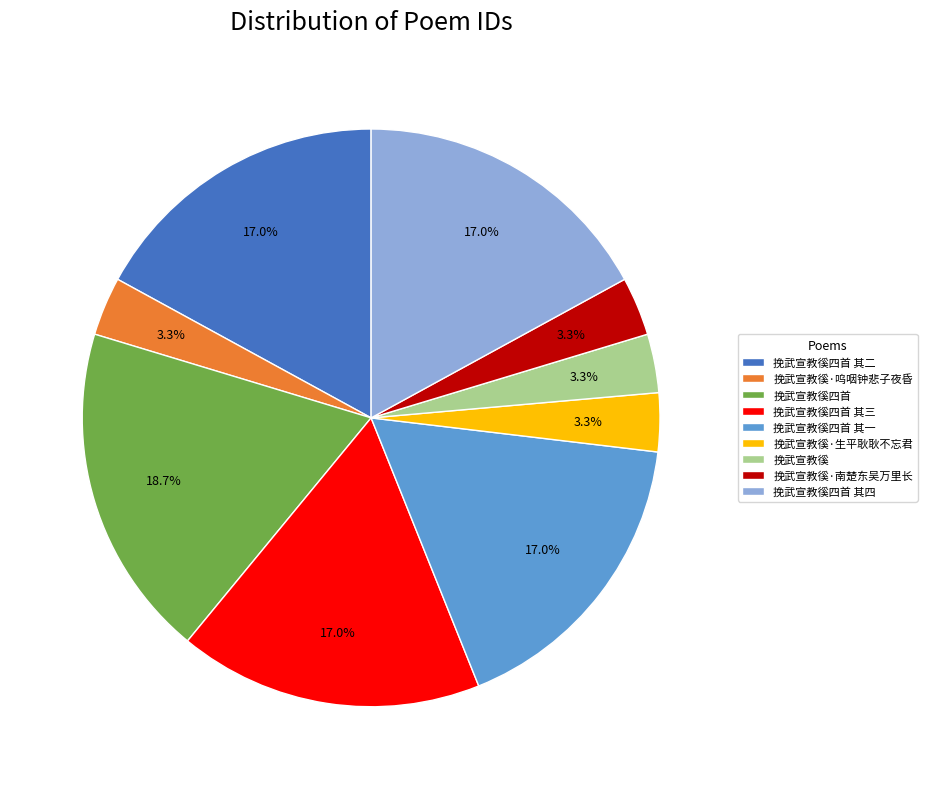

True or false: 挽武宣教徯四首 其三 accounts for 17% of the total.

True